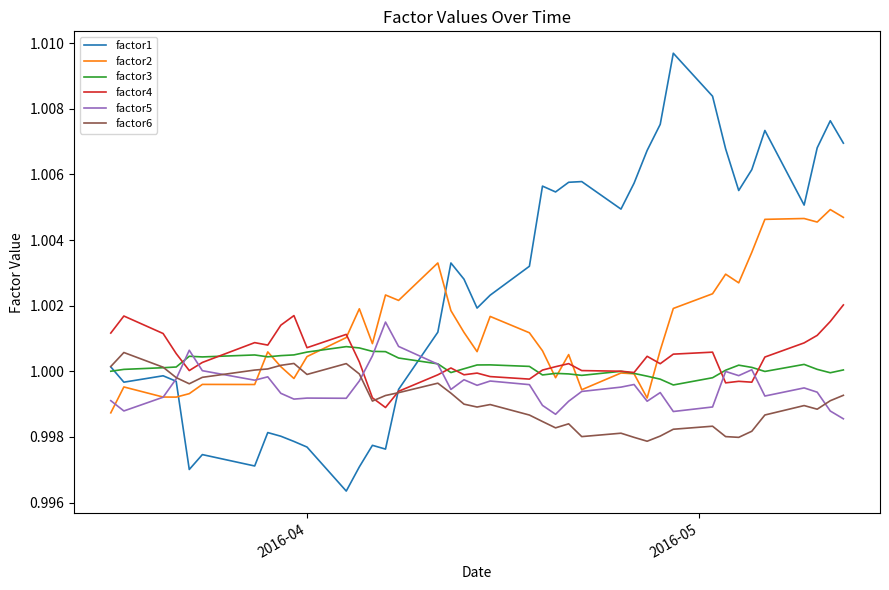

At how many categories does at least one series exceed 0?

40